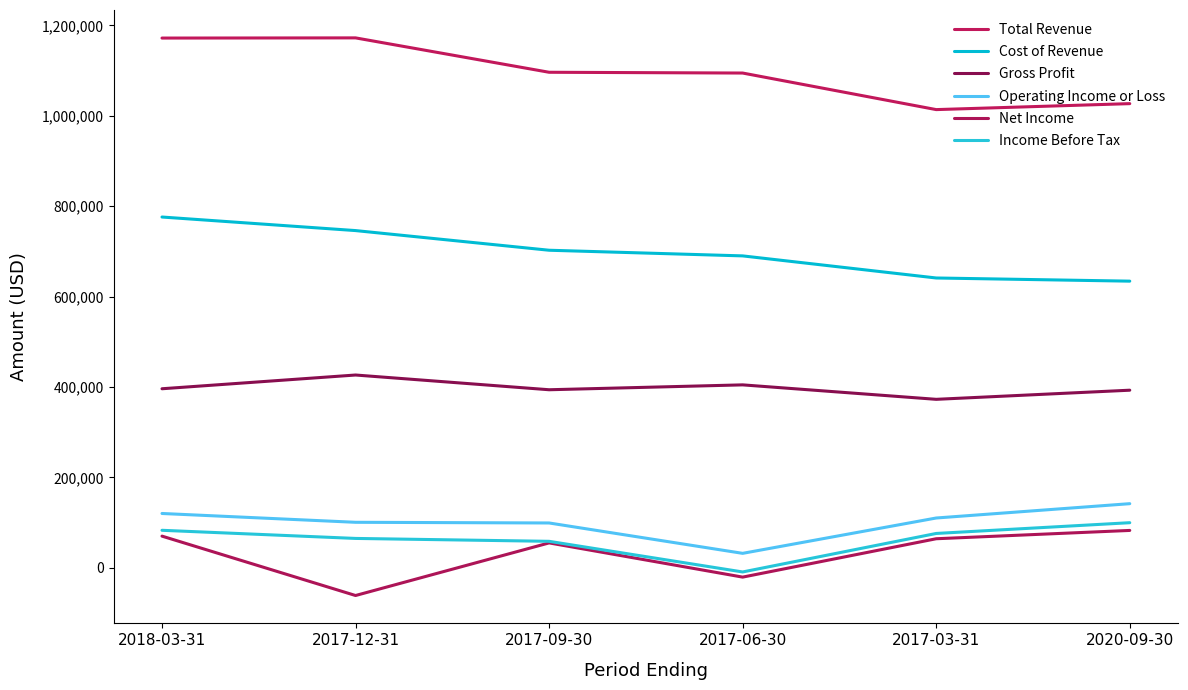

How many positive values does the Net Income series have?

4